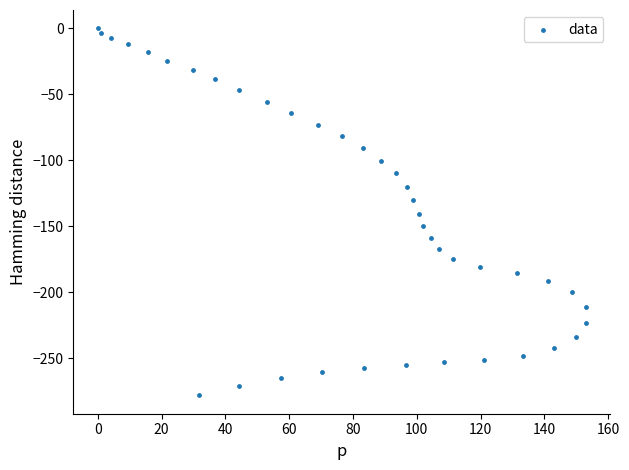

What is the range of Y values (max minus min)?

278.1